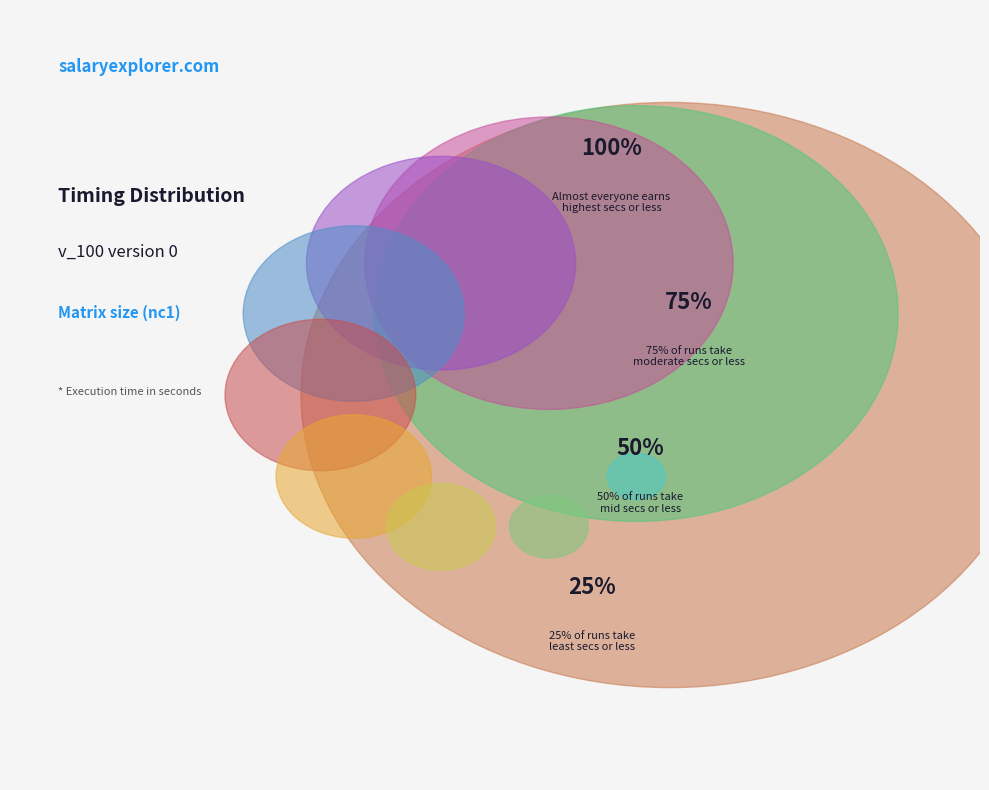

Is nc1=4096 the majority of the pie?

No